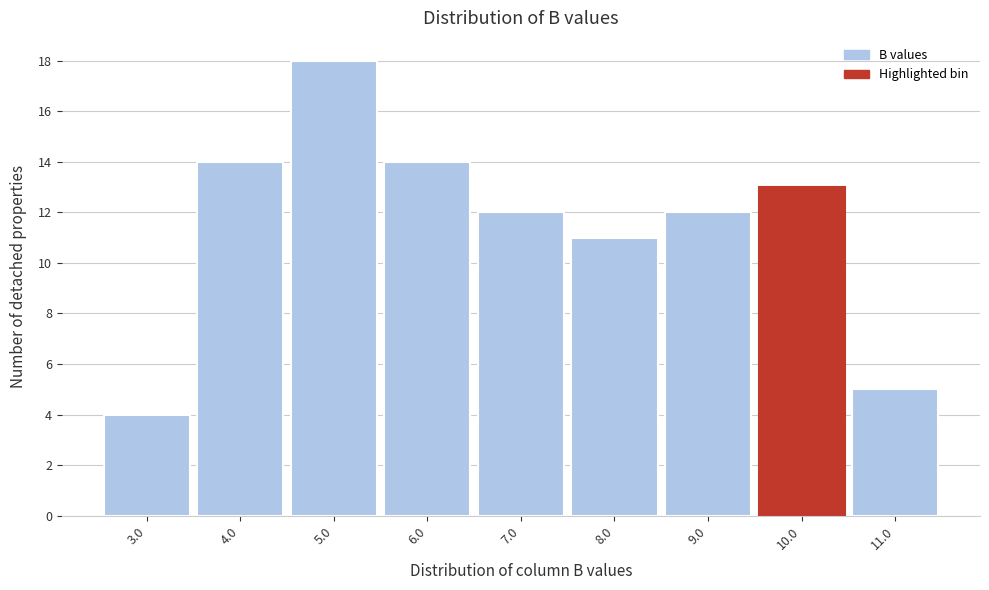

How tall is the bar that spans 7.5 to 8.5 on the x-axis? The values are not printed on the chart, so give them approximately, as read against the axis.

11